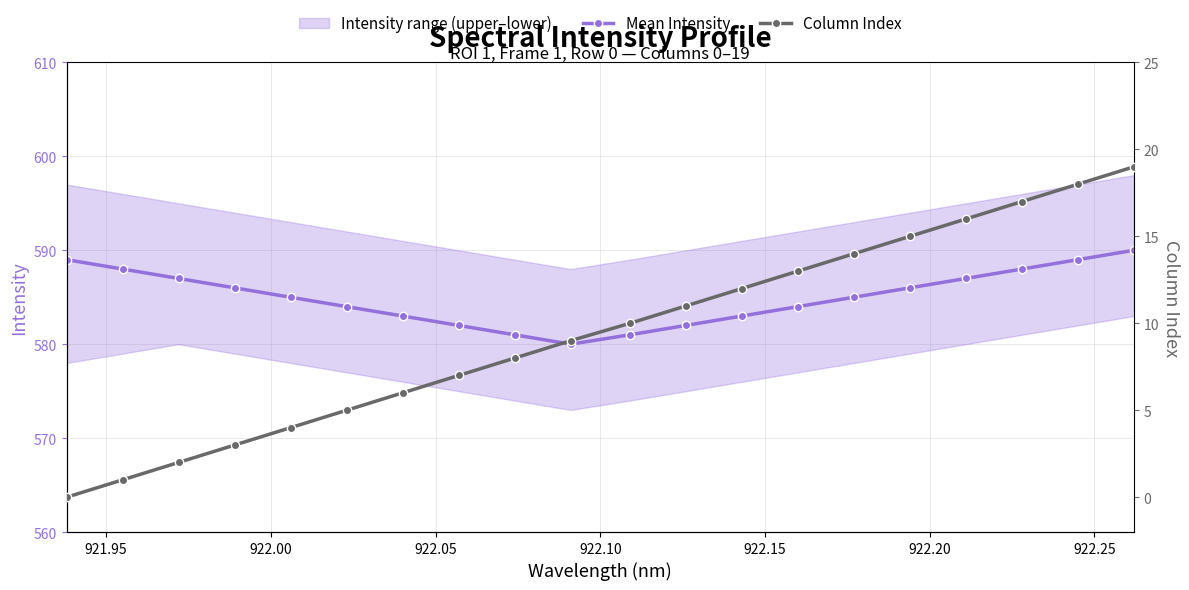

How many lines are shown in the chart?

2